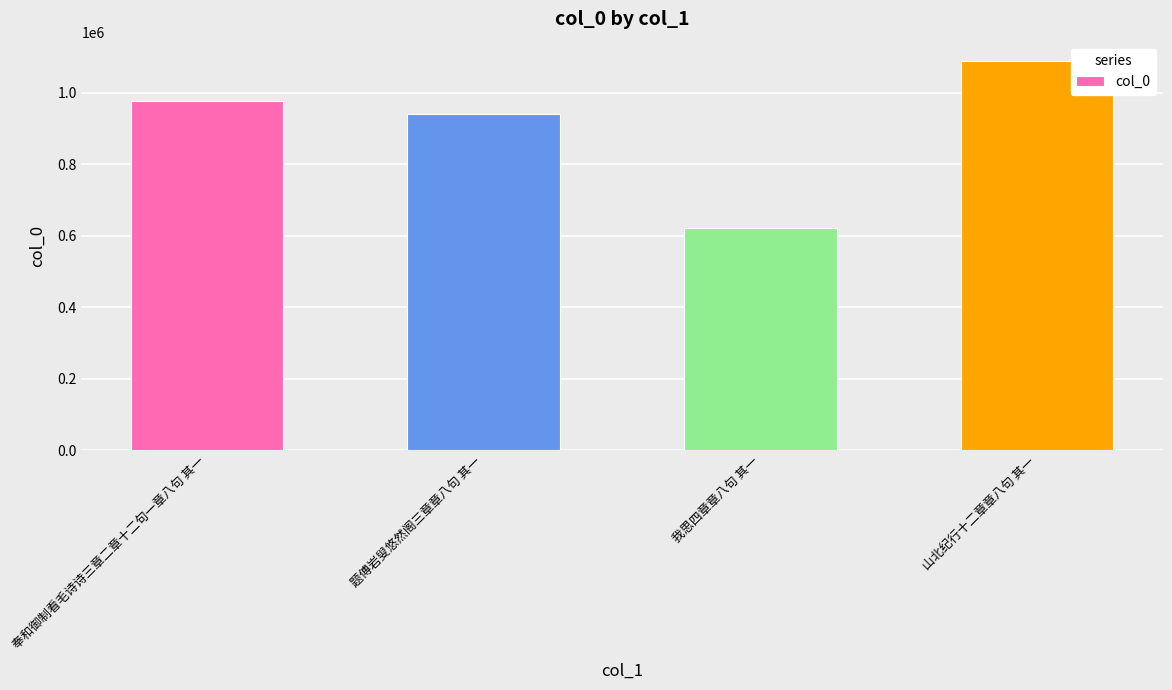

Reading right to left, transcribe all the data shown in this chart.

山北纪行十二章章八句 其一=1088428	我思四章章八句 其一=622921	题傅岩叟悠然阁三章章八句 其一=939206	奉和御制看毛诗诗三章二章十二句一章八句 其一=976625